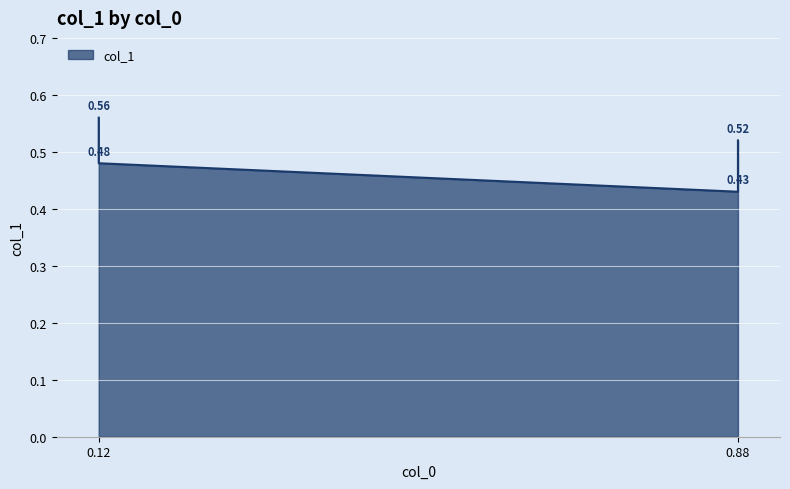

What is the difference between the values at 0.88 and 0.12?

0.1